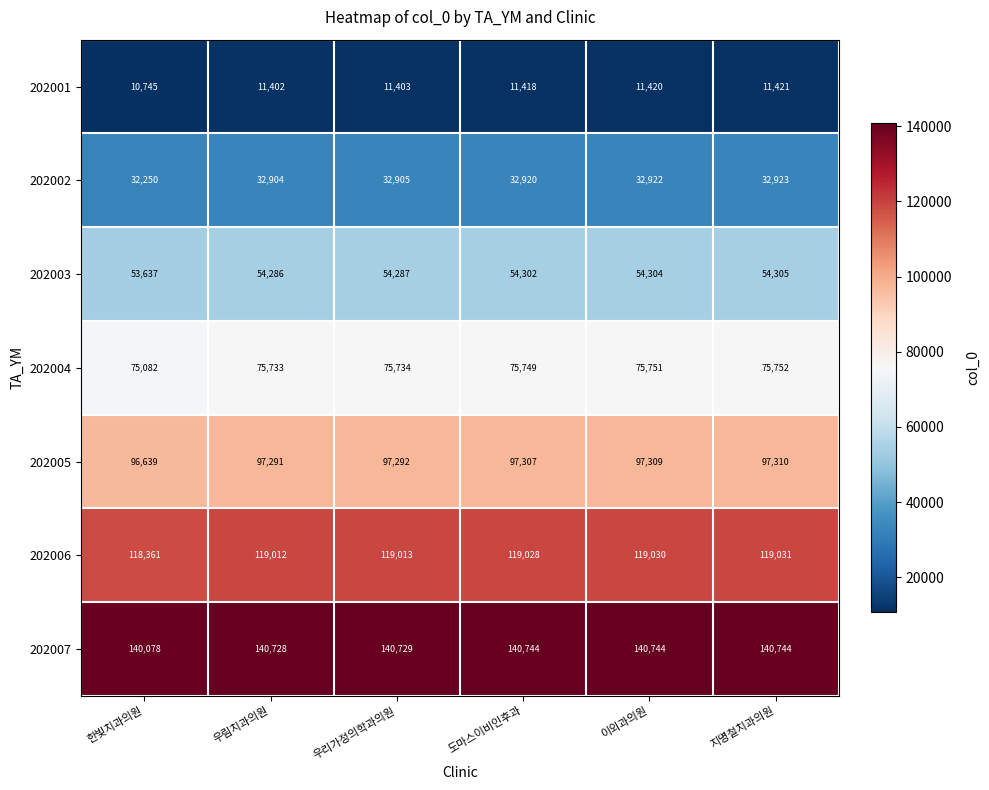

Which series changed the most between 한빛치과의원 and 우림치과의원?

202001